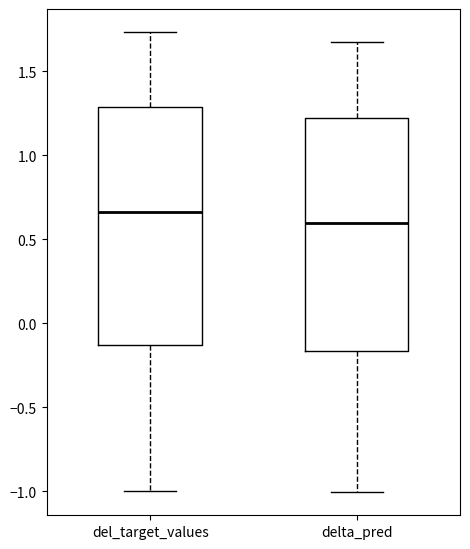

Reading left to right, read every box against the y-axis: the position of its median line, the range the box covers, and the ends of its whiskers. The values are not printed on the chart, so give them approximately, as read against the axis.

del_target_values: median 0.65, box -0.15 to 1.30, whiskers -1.00 to 1.75
delta_pred: median 0.60, box -0.15 to 1.20, whiskers -1.00 to 1.70